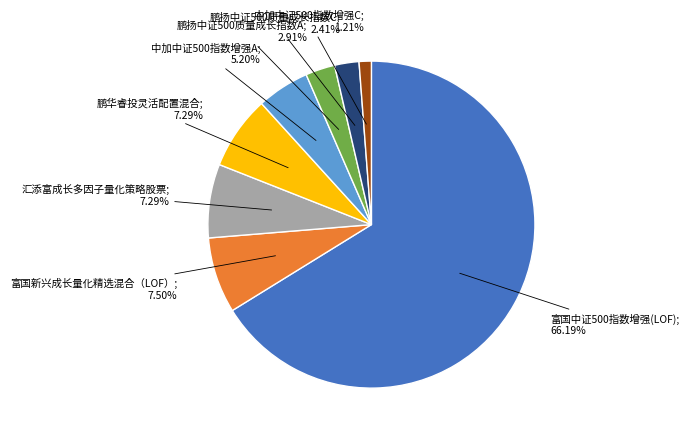

To the nearest percent, what is the difference between the largest and smallest slice percentages?

65%